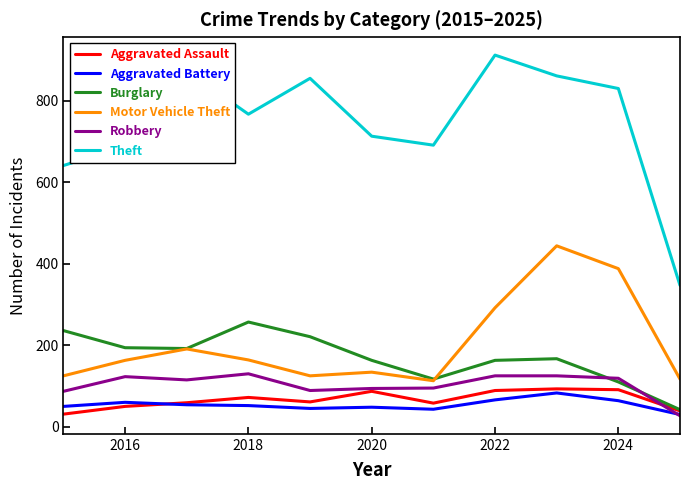

Which series has the largest range (max minus min)?

Theft